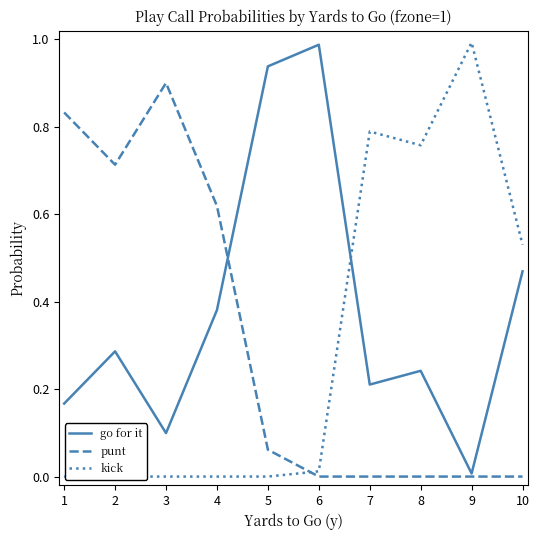

How many interior local peaks does the go for it series have?

3